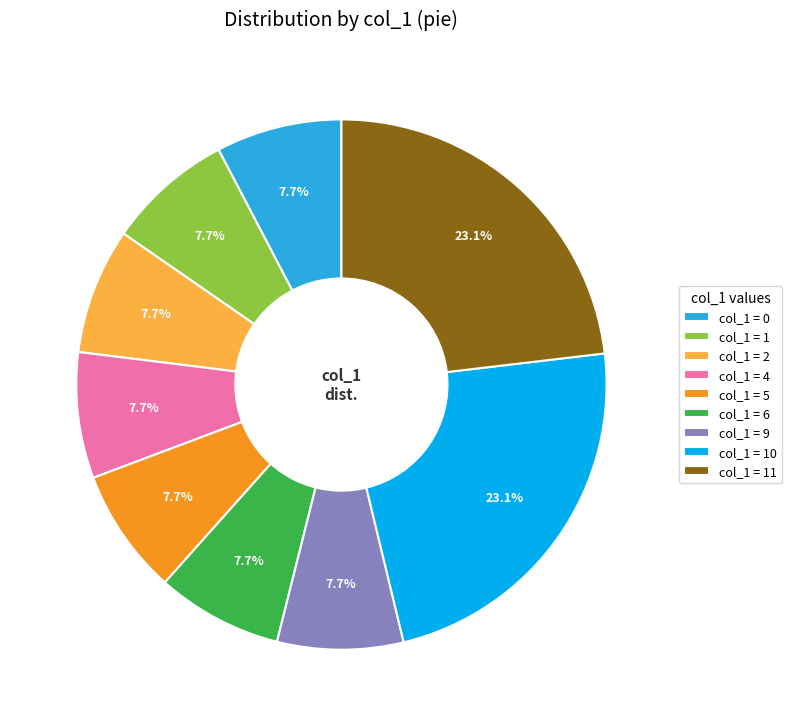

Count the number of slices in the pie.

9